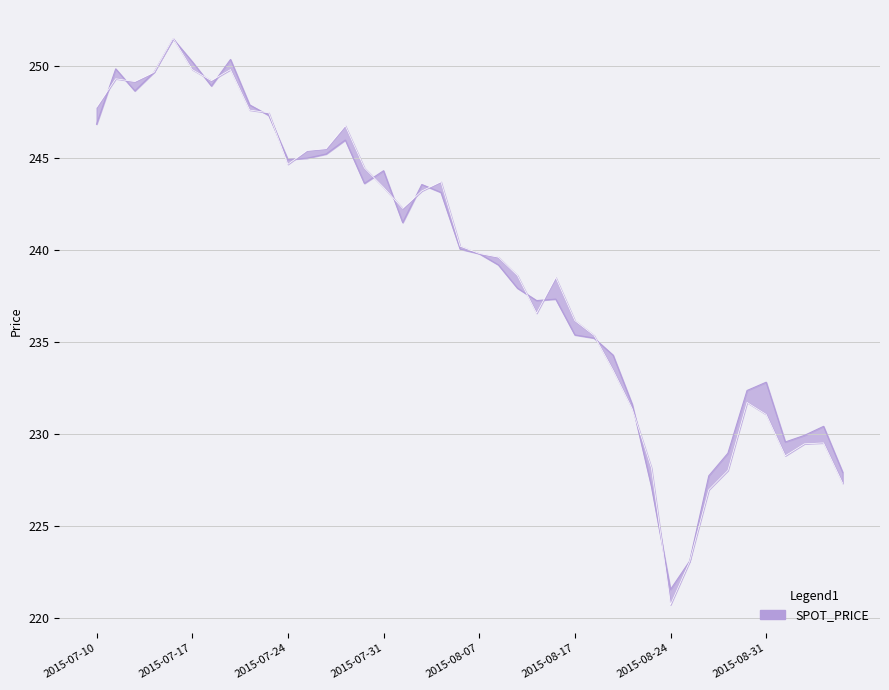

What position from the left is 2015-08-06?

20